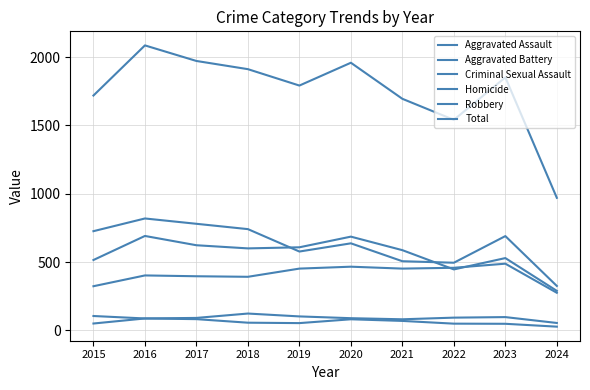

True or false: Criminal Sexual Assault and Homicide intersect in this chart.

False